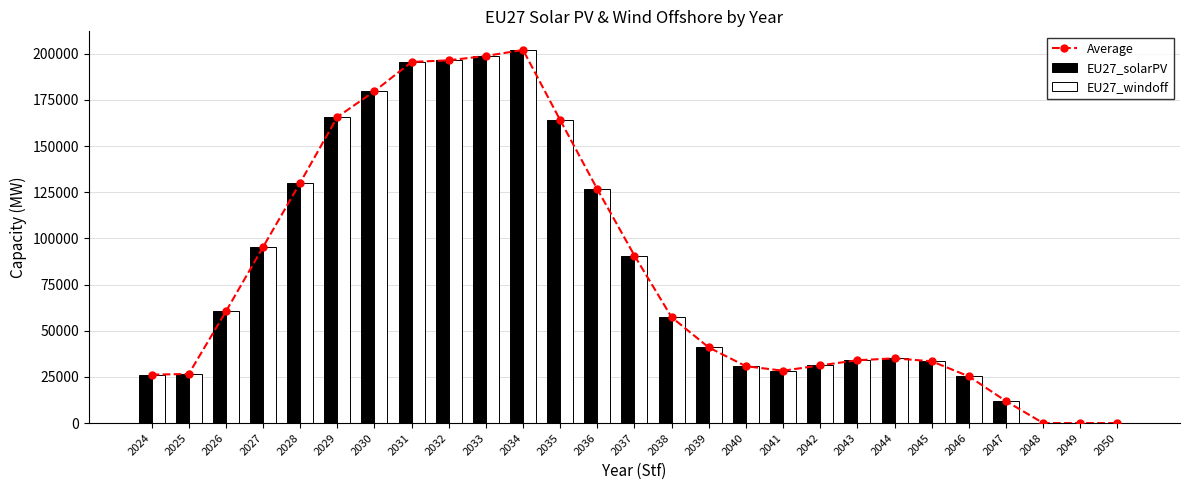

What are all the series names shown in the legend?

Average, EU27_solarPV, EU27_windoff